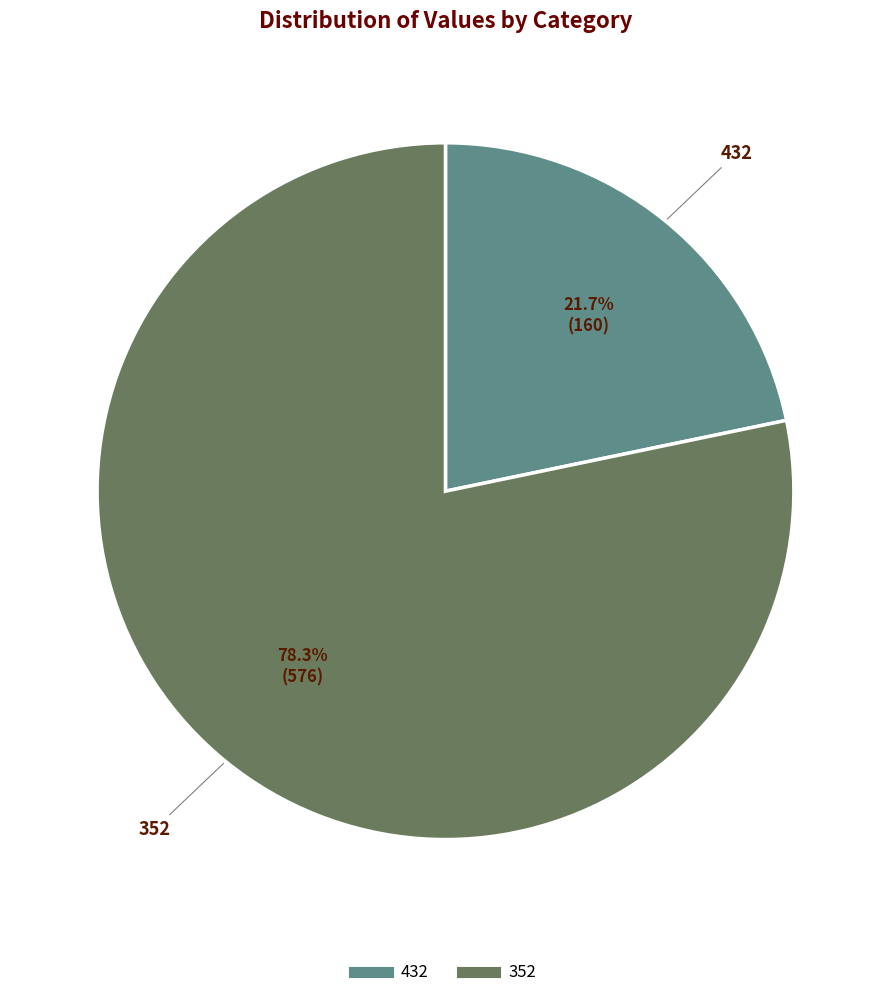

Count the number of slices in the pie.

2